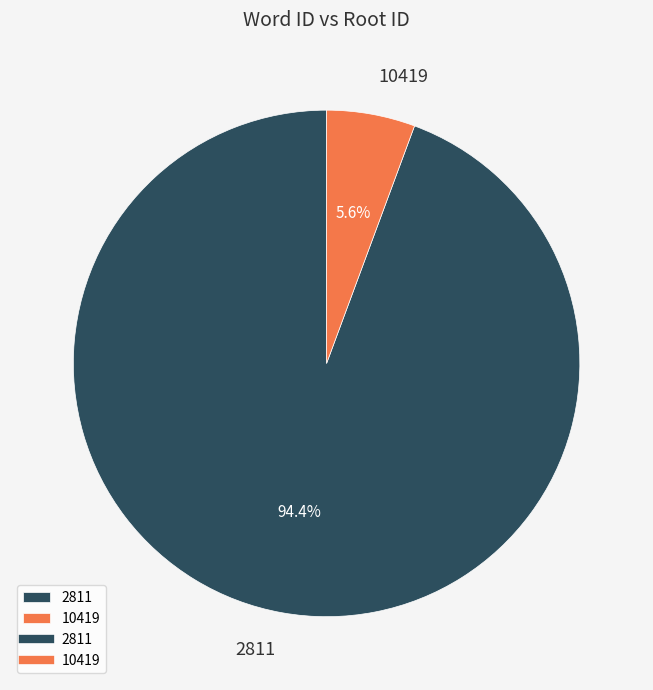

Does 10419 account for over 50% of the chart?

No